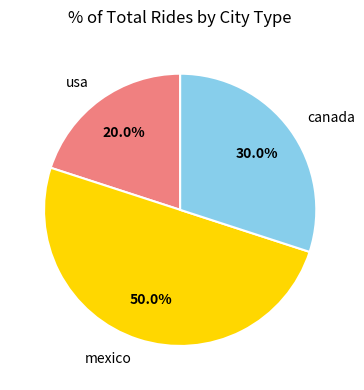

What is the total percentage of usa and mexico?

70.0%